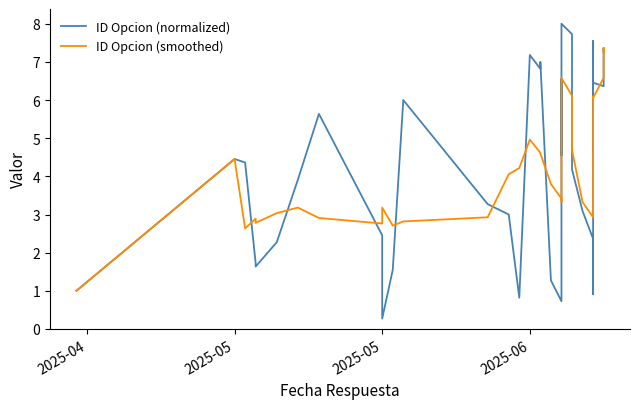

What is the total value across all series at 2025-06?

12.1